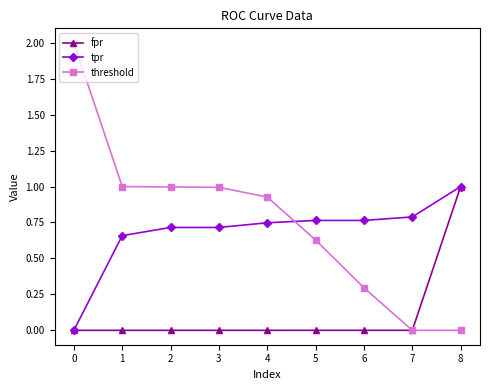

The value of tpr at 6 is 0.8. True or false?

True